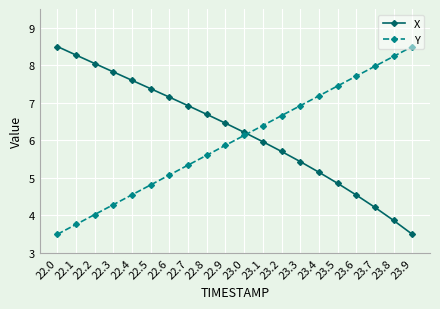

What is the difference between the highest and lowest values at 22.5?

2.6